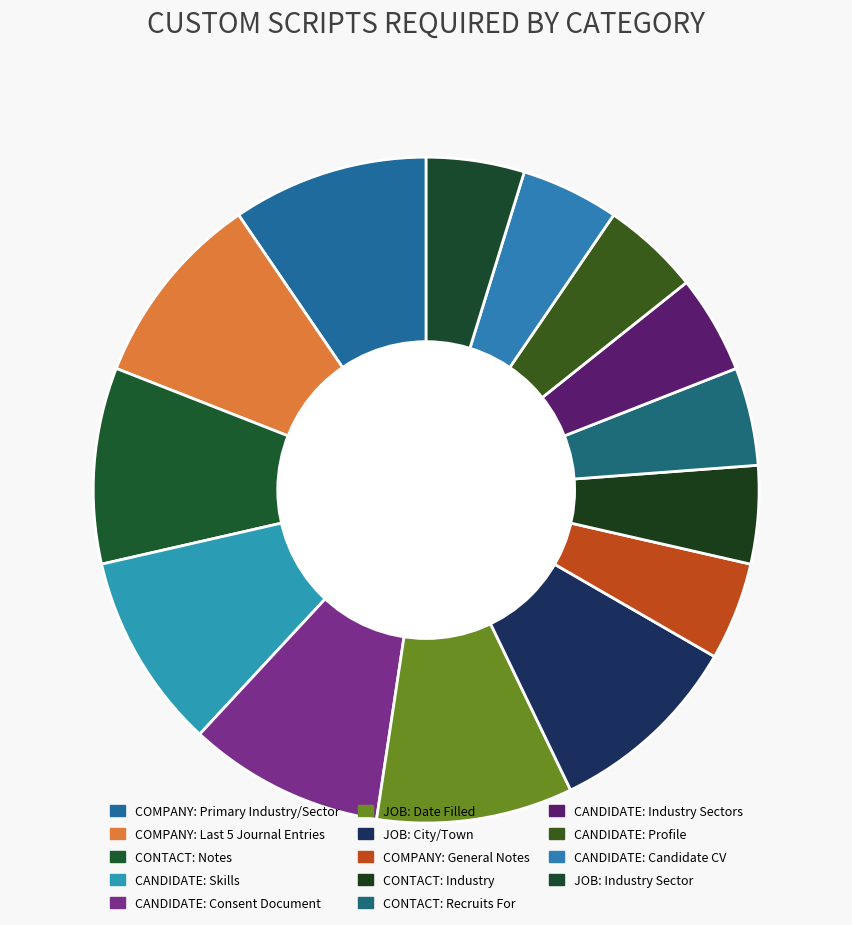

Does any single category account for the majority?

No